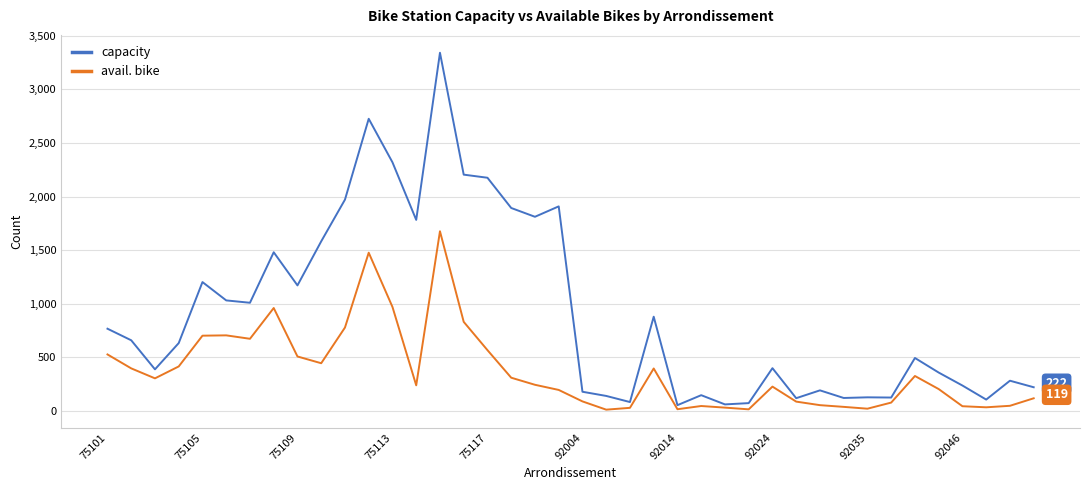

Does the chart have visible grid lines?

Yes